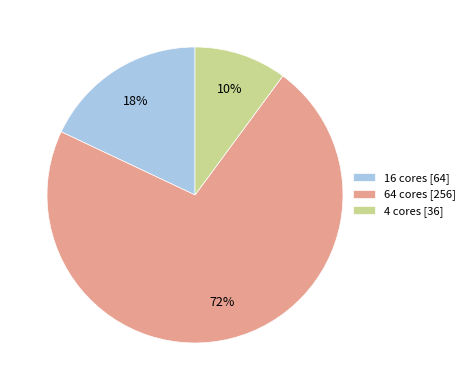

Rank the categories by value from highest to lowest.

64 cores, 16 cores, 4 cores